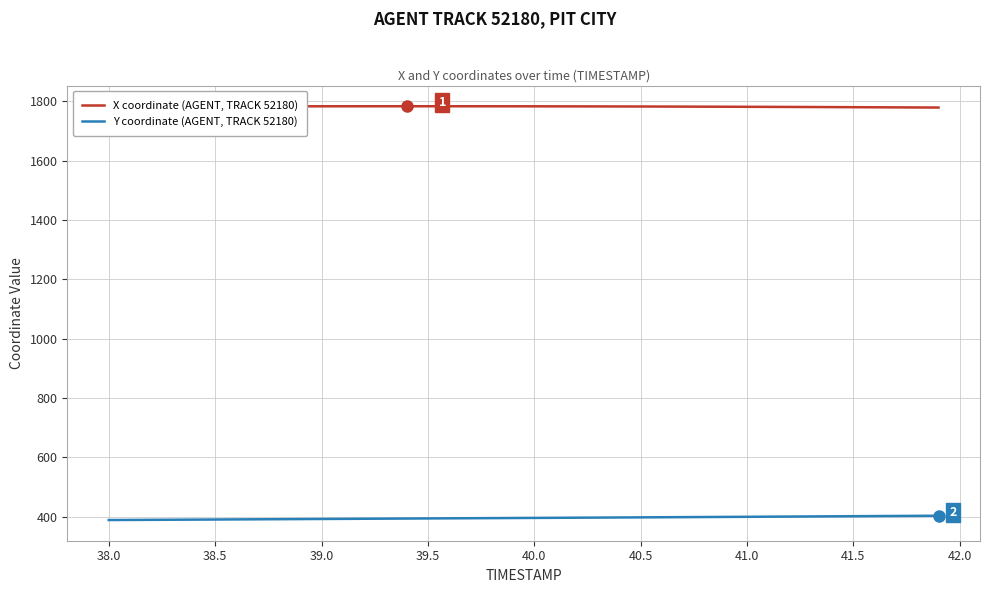

List the series in order of their peak value, highest first.

X coordinate (AGENT, TRACK 52180), Y coordinate (AGENT, TRACK 52180)